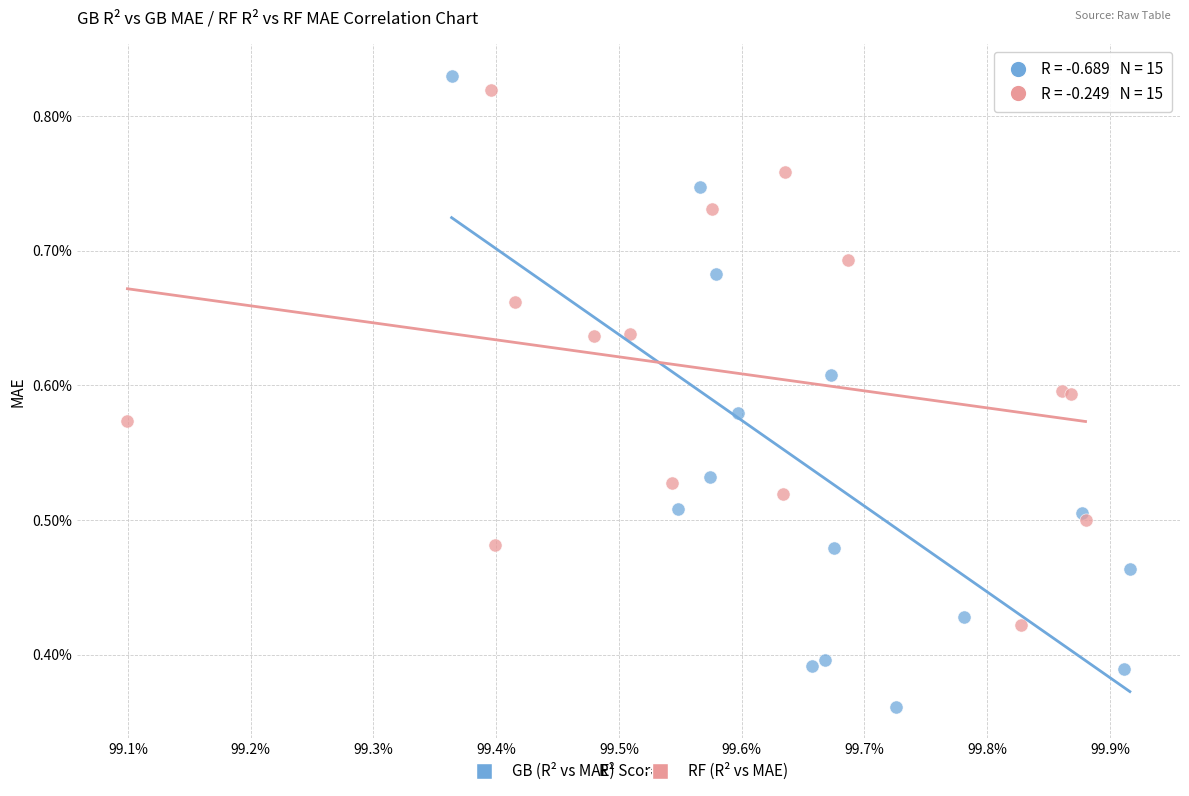

What are all the series names shown in the legend?

GB (R² vs MAE), RF (R² vs MAE)